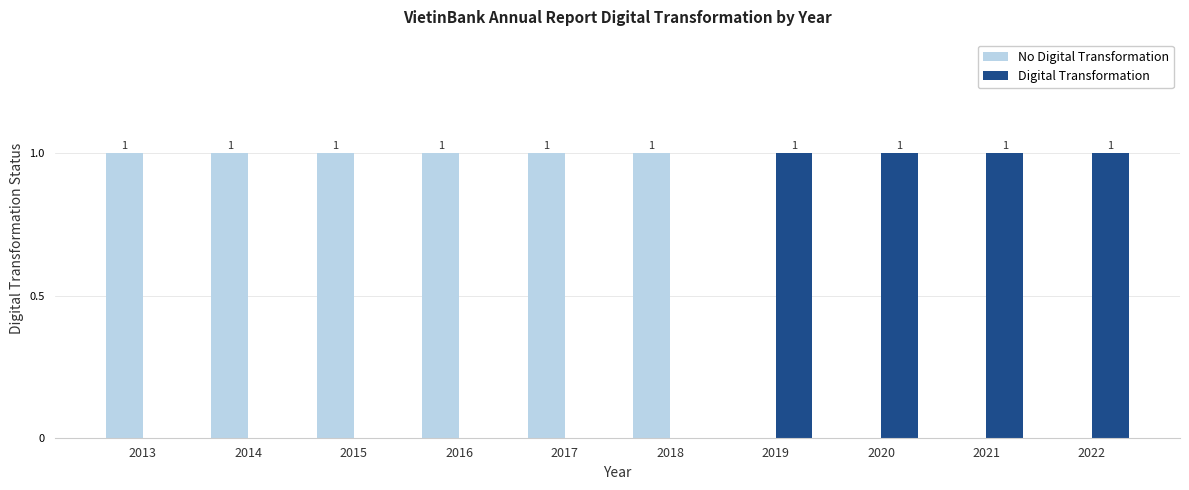

The No Digital Transformation series shows 0 at 2019. True or false?

True